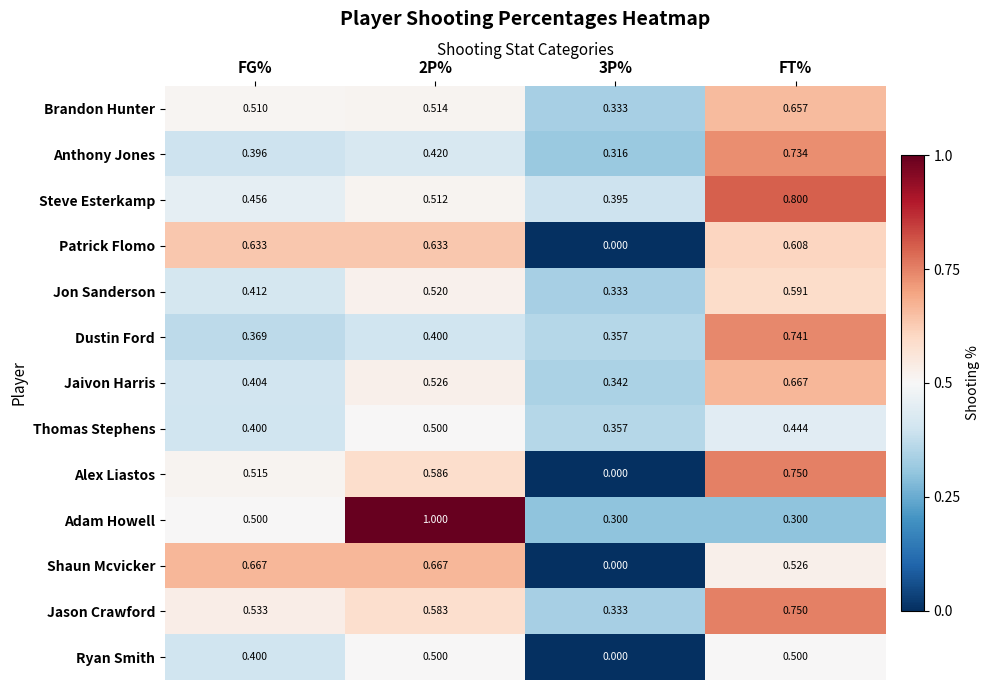

Between FG% and 2P%, which series saw the biggest shift?

Adam Howell